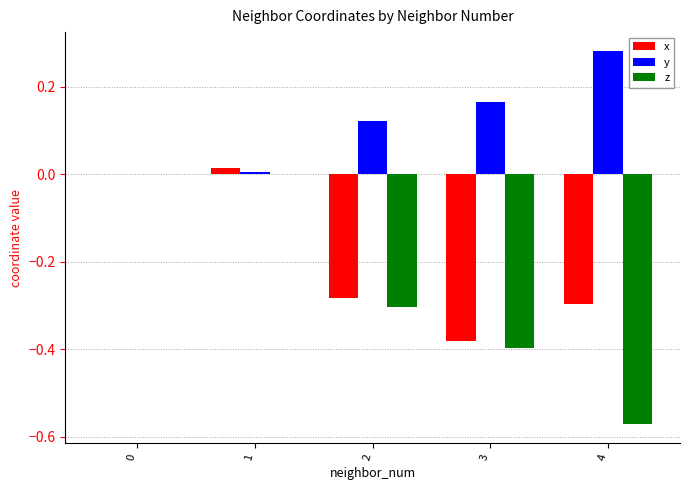

What are all the series names shown in the legend?

x, y, z